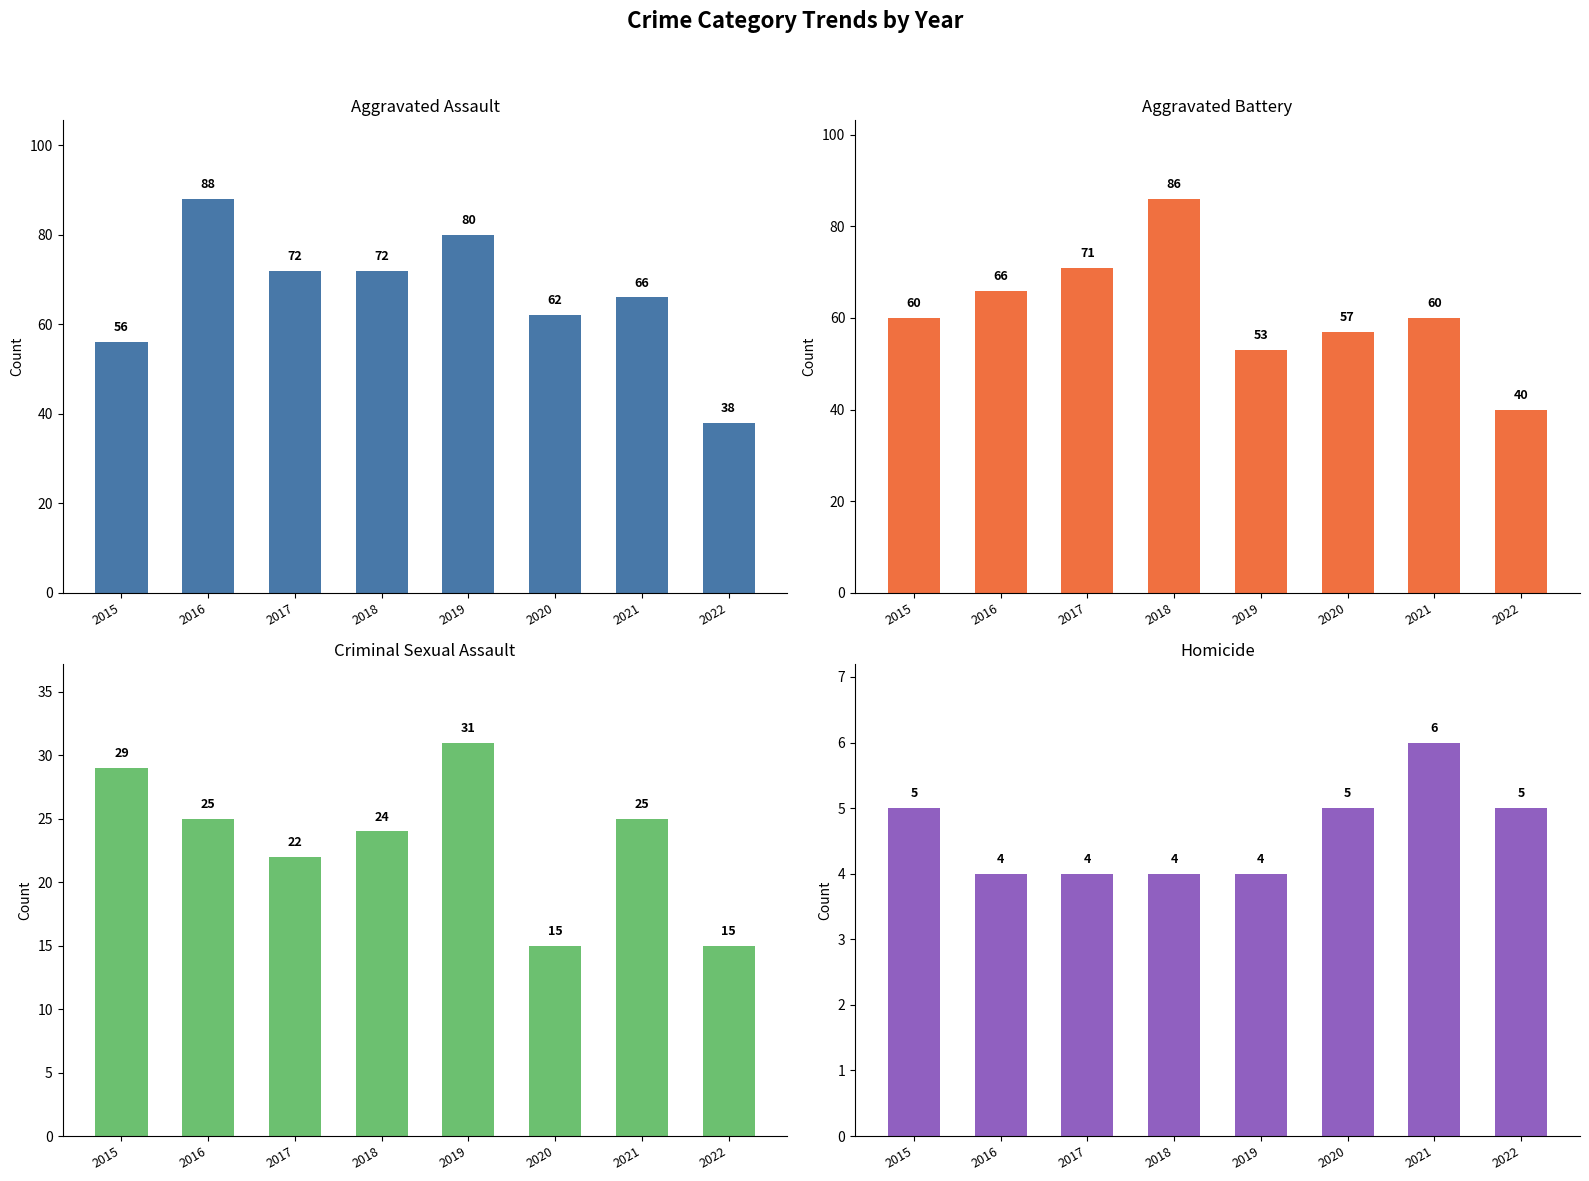

Between 2016 and 2021, which series saw the biggest shift?

Aggravated Assault